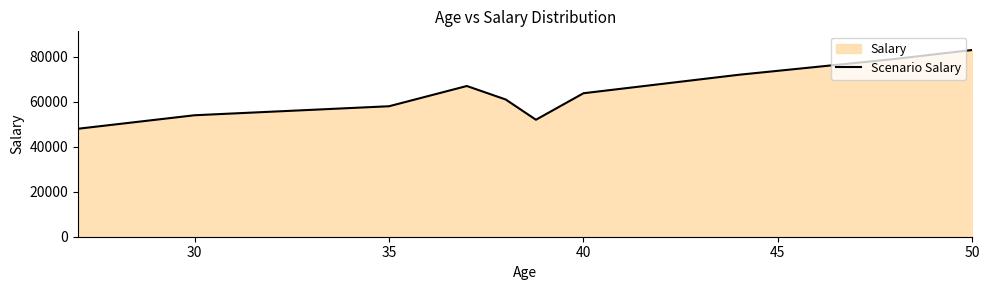

What is the minimum value shown in the chart?

48000.0